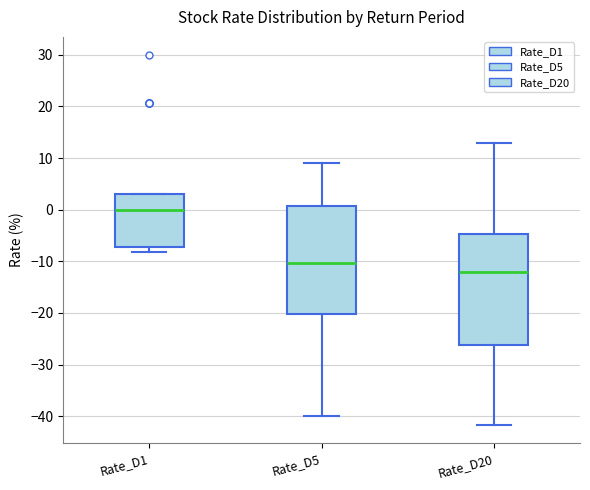

Which box has the lowest median line?

Rate_D20